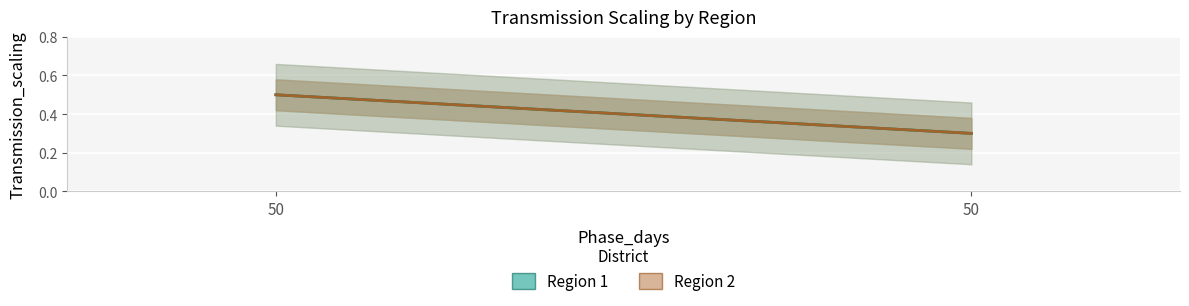

Reading left to right, what are all the values shown in this chart?

Region 1: 50=0.5	50=0.3
Region 2: 50=0.5	50=0.3